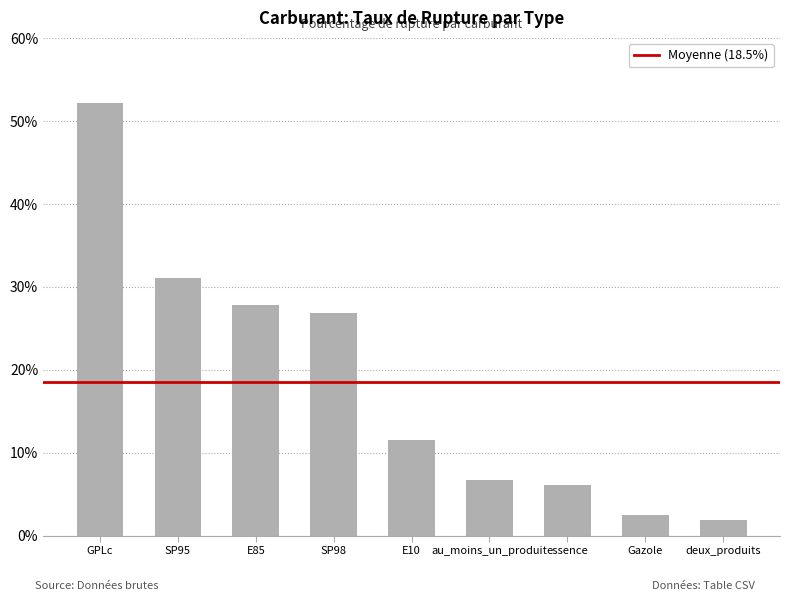

What position from the left is GPLc?

1